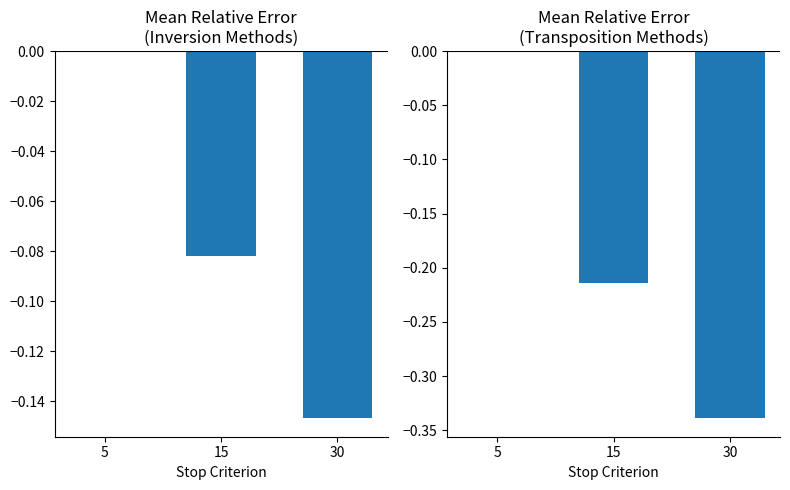

List the series in order of their peak value, highest first.

Inversion methods, Transposition methods